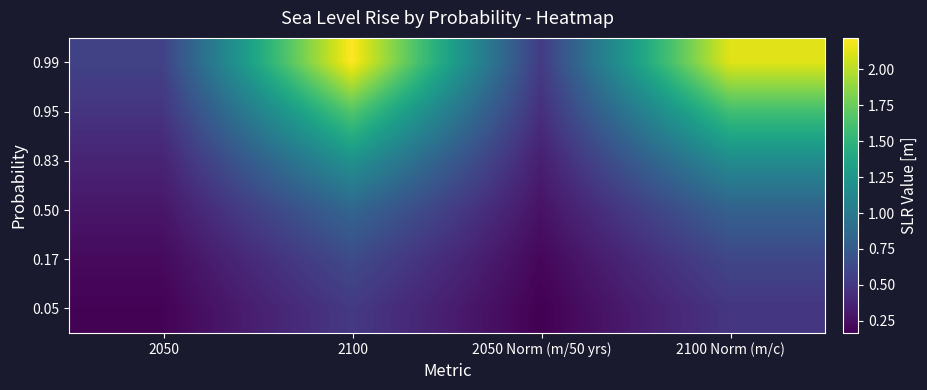

At how many categories does at least one series exceed 1?

2